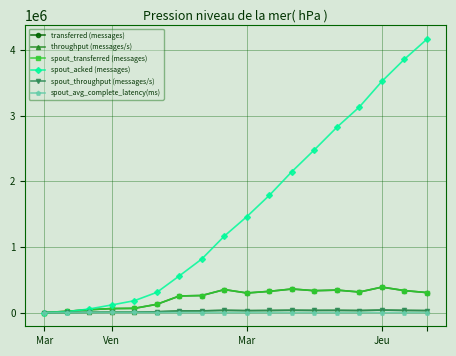

Does the chart have visible grid lines?

Yes